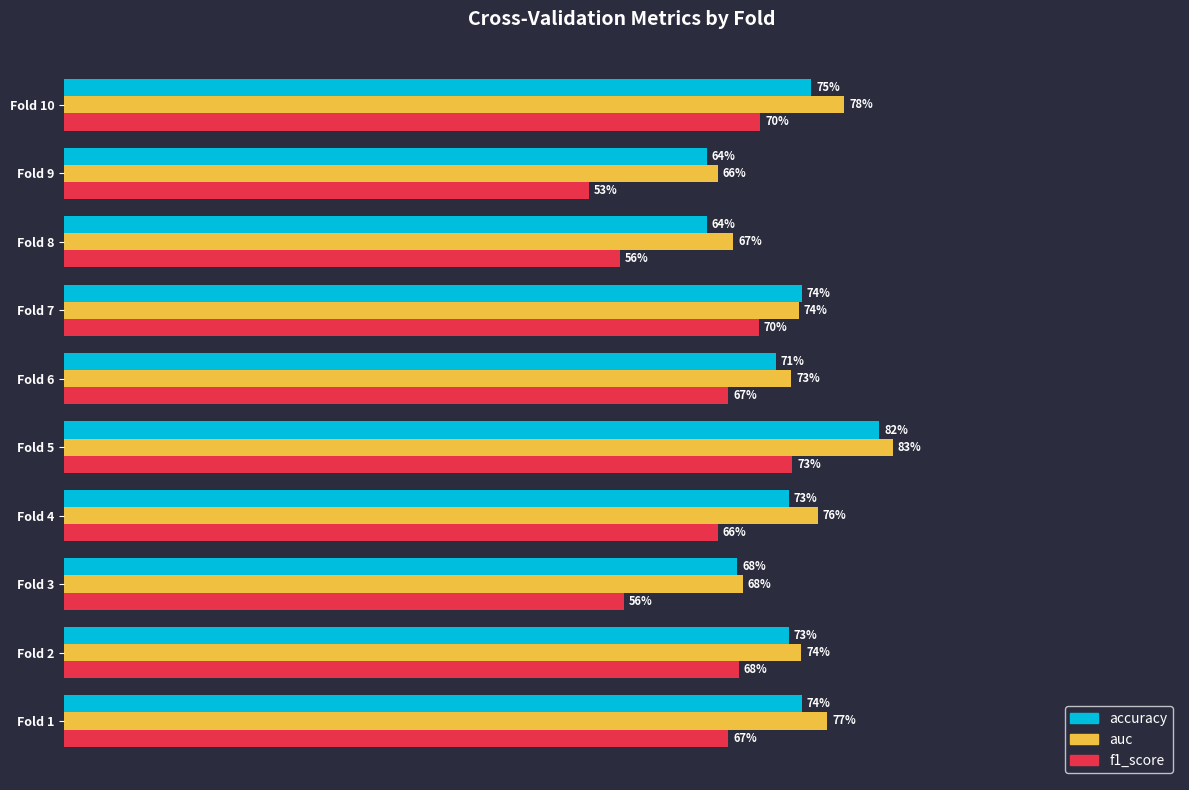

What is the difference between the maximum and minimum values in the auc series?

0.2